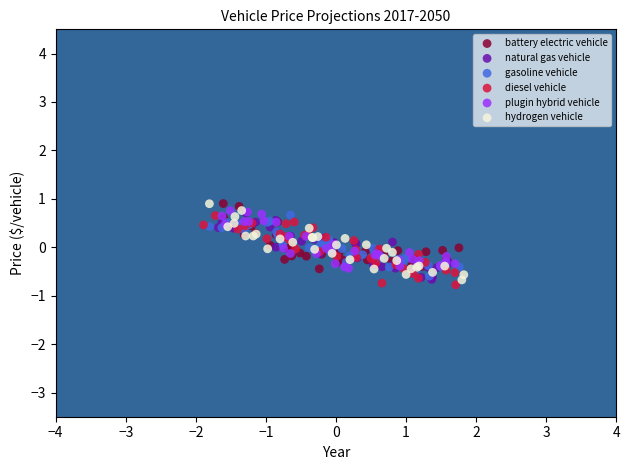

What are all the series names shown in the legend?

battery electric vehicle, natural gas vehicle, gasoline vehicle, diesel vehicle, plugin hybrid vehicle, hydrogen vehicle